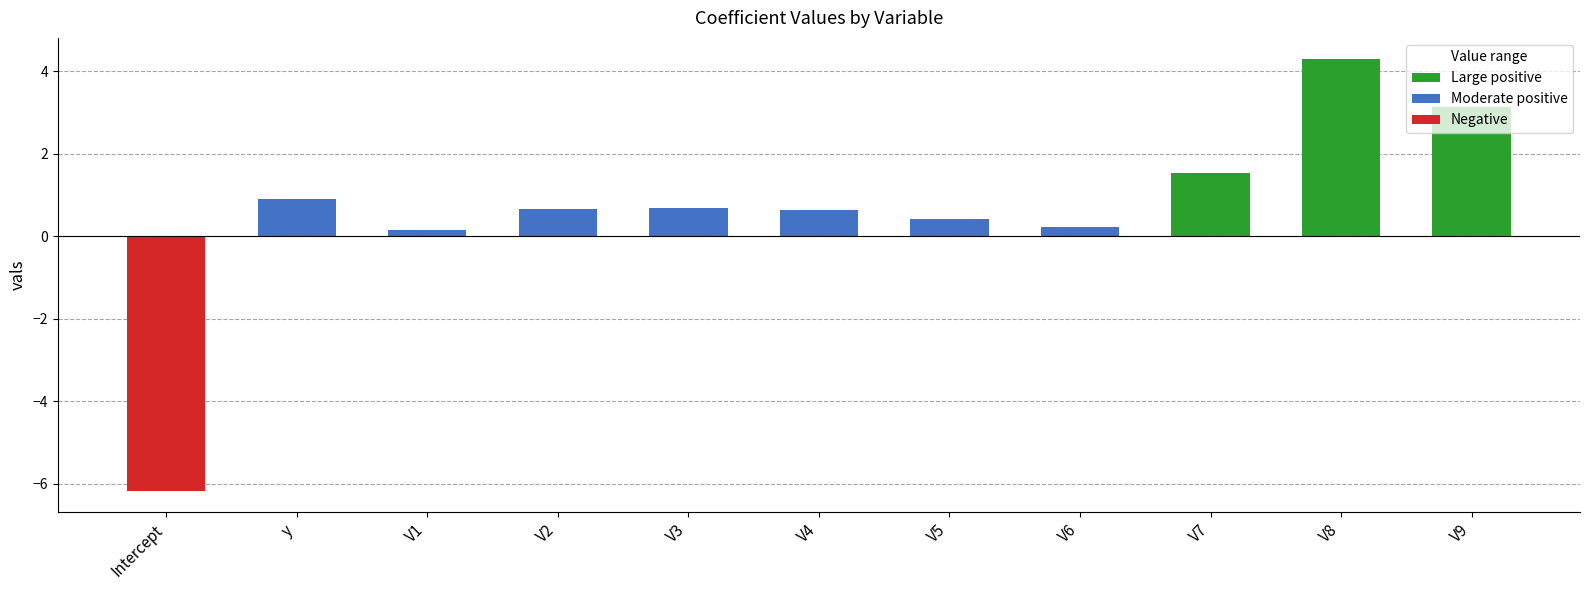

Is it true that the value at V7 is 2.2?

False